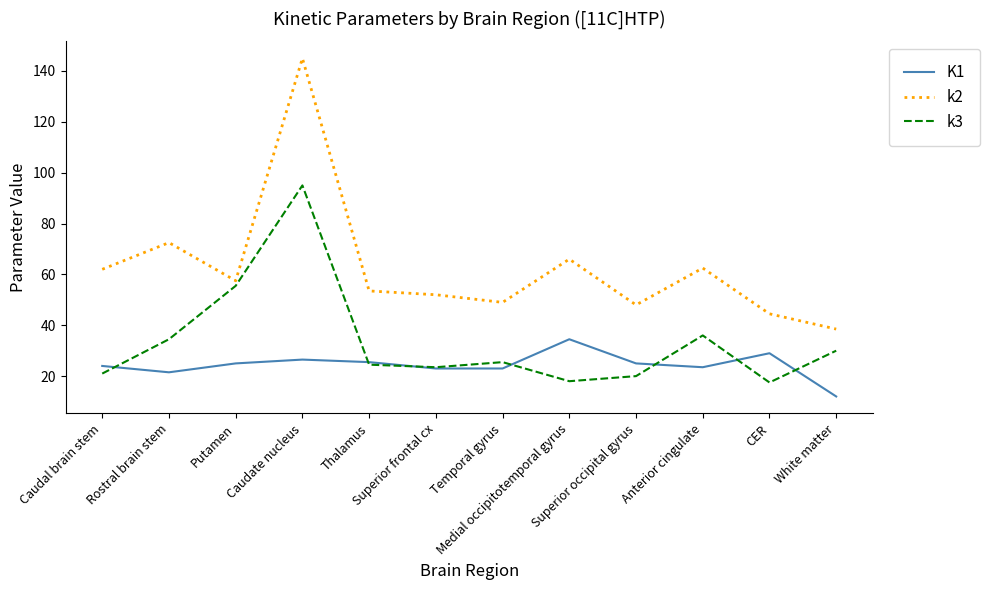

Where is the first local maximum for k3?

Caudate nucleus